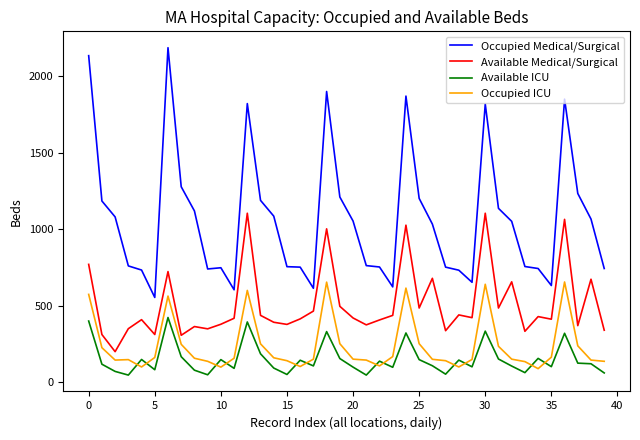

List the series in order of their peak value, lowest first.

Available ICU, Occupied ICU, Available Medical/Surgical, Occupied Medical/Surgical